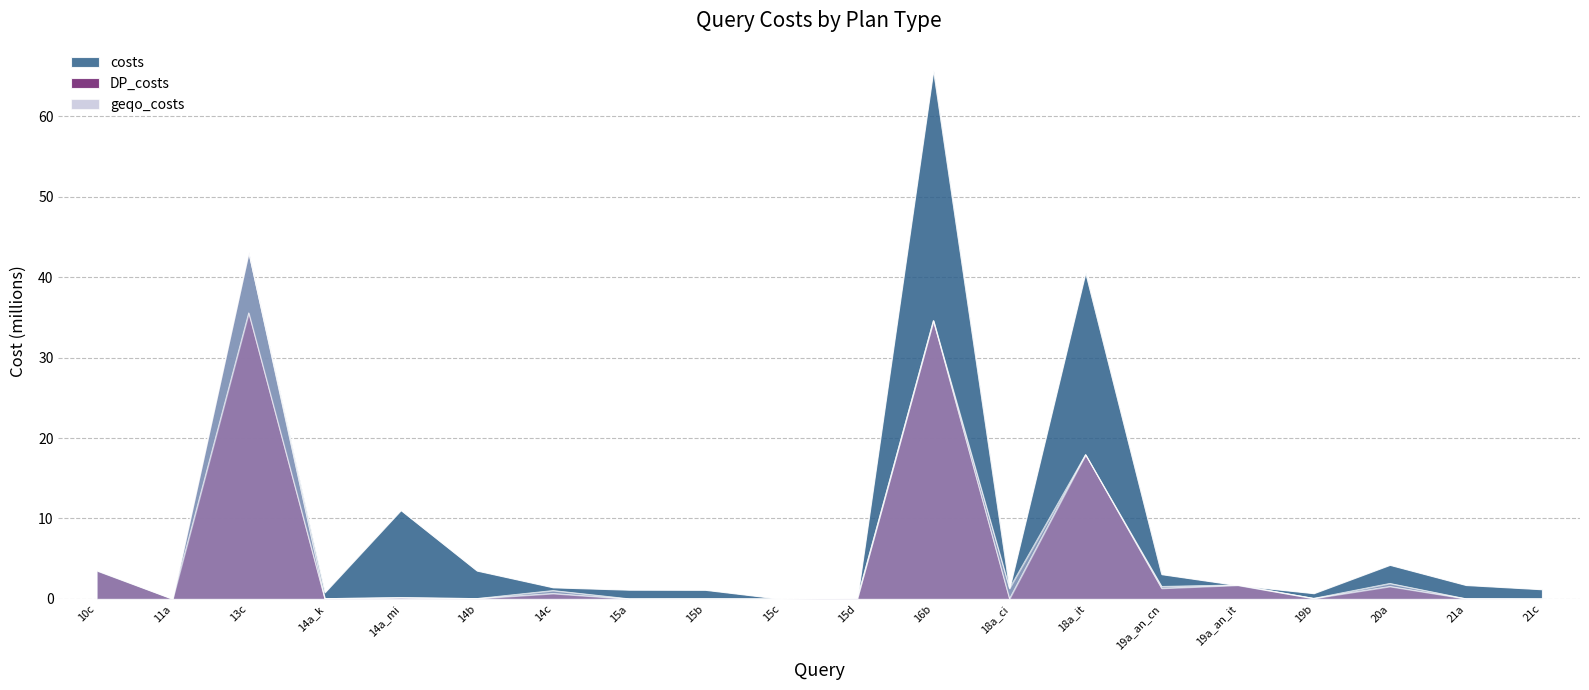

Reading right to left, transcribe all the data shown in this chart.

costs: 21c=1.2	21a=1.7	20a=4.2	19b=0.7	19a_an_it=1.7	19a_an_cn=3.1	18a_it=40.6	18a_ci=1.3	16b=65.7	15d=0.1	15c=0.0	15b=1.1	15a=1.1	14c=1.4	14b=3.5	14a_mi=11.0	14a_k=0.8	13c=43.1	11a=0.0	10c=3.6
DP_costs: 21c=0.0	21a=0.0	20a=1.6	19b=0.1	19a_an_it=1.7	19a_an_cn=1.3	18a_it=17.9	18a_ci=0.0	16b=34.6	15d=0.1	15c=0.0	15b=0.0	15a=0.0	14c=0.7	14b=0.0	14a_mi=0.2	14a_k=0.0	13c=35.6	11a=0.0	10c=3.5
geqo_costs: 21c=0.0	21a=0.0	20a=1.9	19b=0.1	19a_an_it=1.7	19a_an_cn=1.6	18a_it=17.9	18a_ci=1.3	16b=34.6	15d=0.1	15c=0.0	15b=0.0	15a=0.0	14c=1.0	14b=0.0	14a_mi=0.2	14a_k=0.0	13c=43.1	11a=0.0	10c=3.6